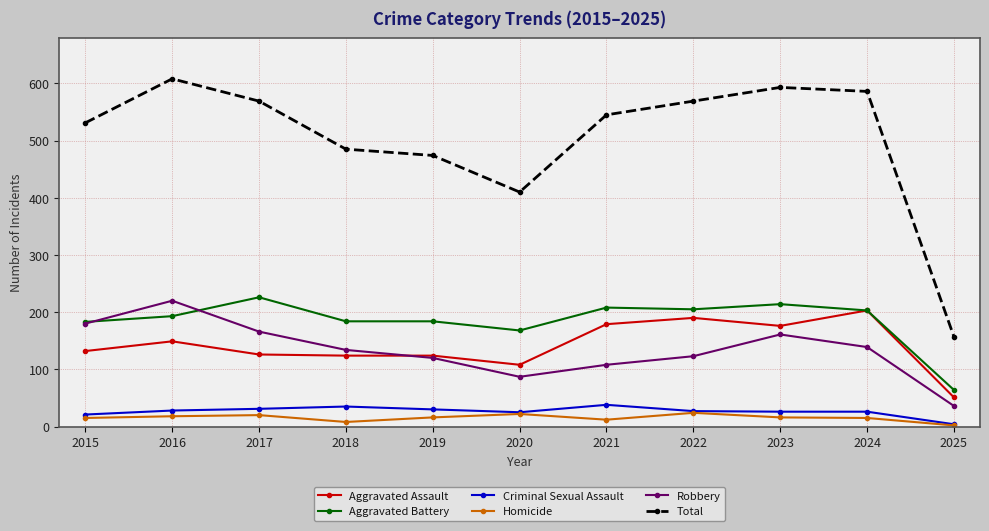

Does the chart display data point markers on the line(s)?

Yes